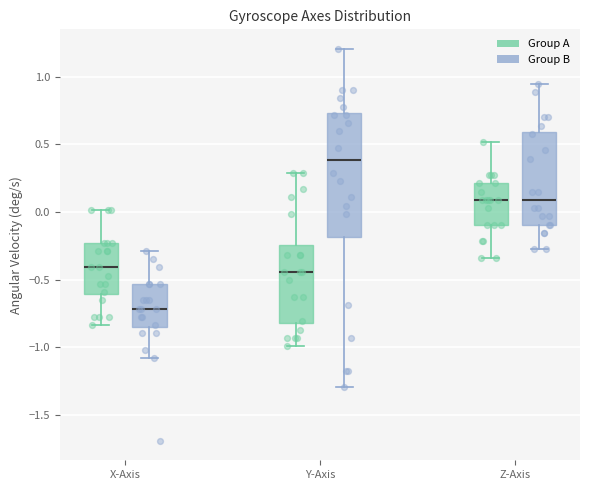

Reading left to right, transcribe this box plot: for each box, give where its median line is, the range the box spans, and where its two whiskers end, as read against the y-axis. The values are not printed on the chart, so give them approximately, as read against the axis.

X-Axis (Group A): median -0.40, box -0.60 to -0.25, whiskers -0.85 to 0.00
X-Axis (Group B): median -0.70, box -0.85 to -0.55, whiskers -1.10 to -0.30
Y-Axis (Group A): median -0.45, box -0.80 to -0.25, whiskers -1.00 to 0.30
Y-Axis (Group B): median 0.40, box -0.20 to 0.75, whiskers -1.30 to 1.20
Z-Axis (Group A): median 0.10, box -0.10 to 0.20, whiskers -0.35 to 0.50
Z-Axis (Group B): median 0.10, box -0.10 to 0.60, whiskers -0.30 to 0.95